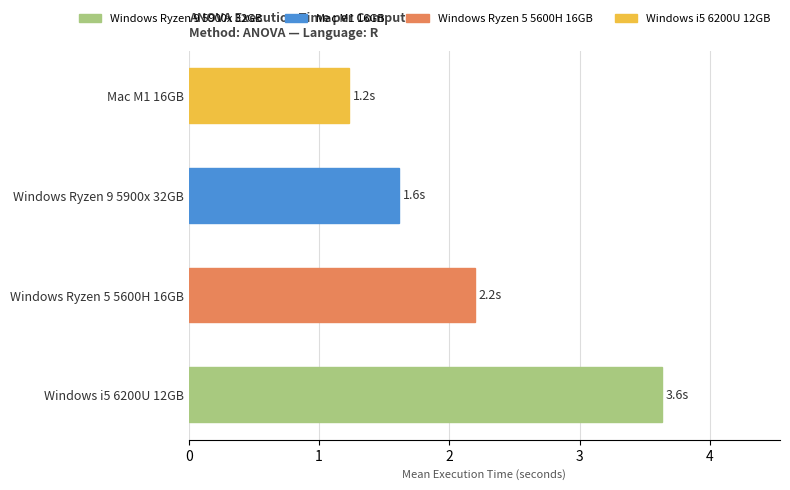

At which category does the chart reach its peak across all series?

Windows i5 6200U 12GB